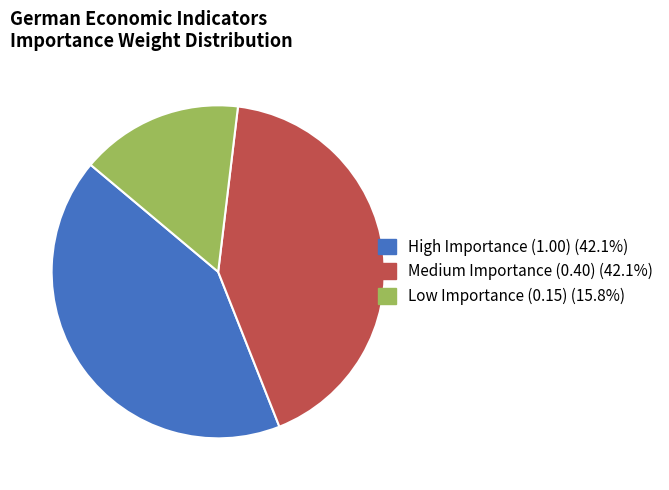

Does any single category account for the majority?

No